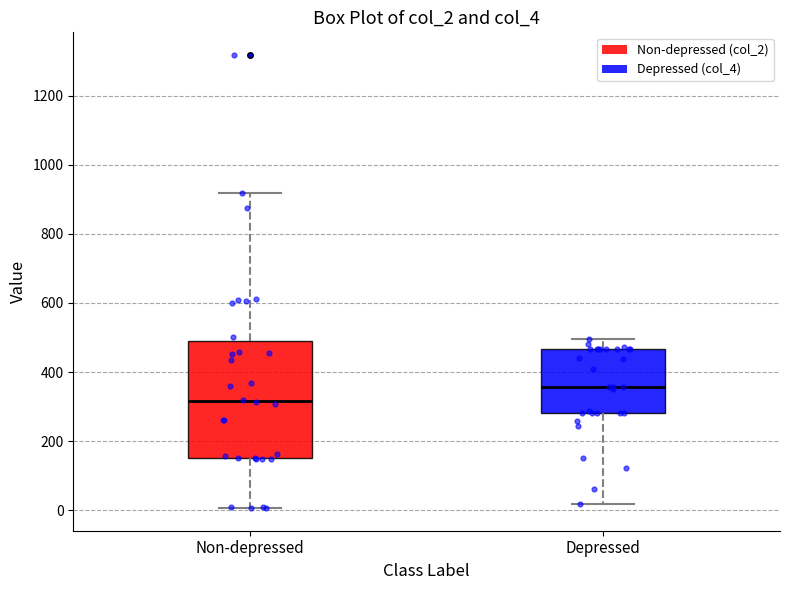

Which box is the tallest, from its lower edge to its upper edge?

Non-depressed